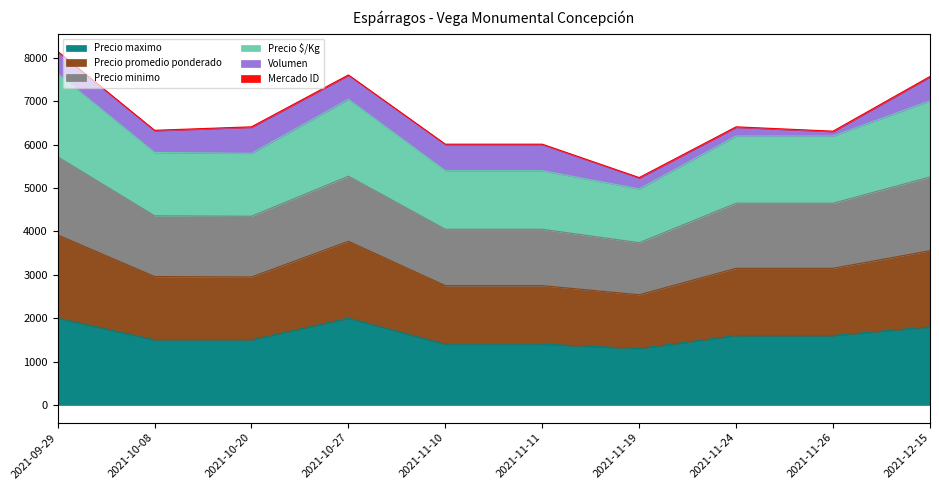

Between 2021-09-29 and 2021-11-19, which series saw the biggest shift?

Precio promedio ponderado